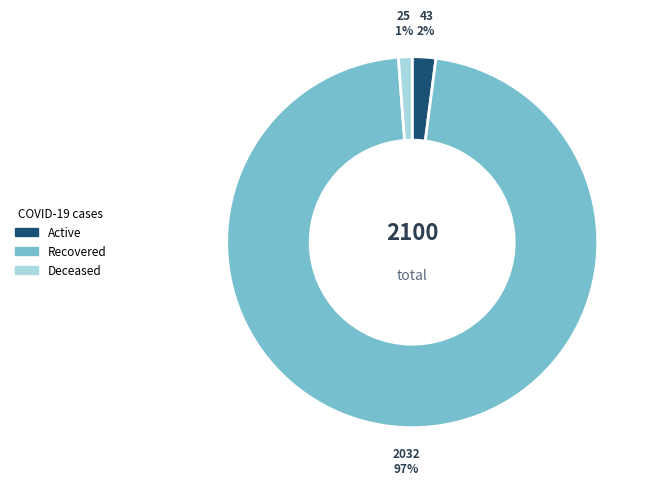

The Deceased slice represents 1% of the pie. True or false?

True